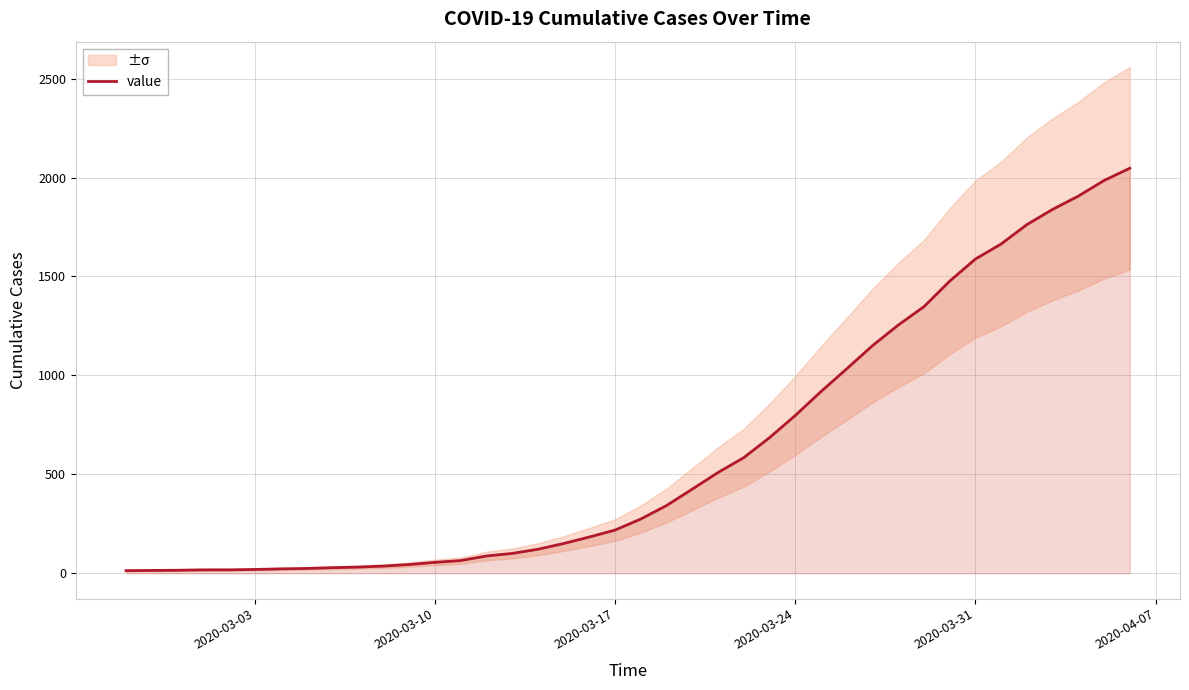

What is the greatest value displayed?

2047